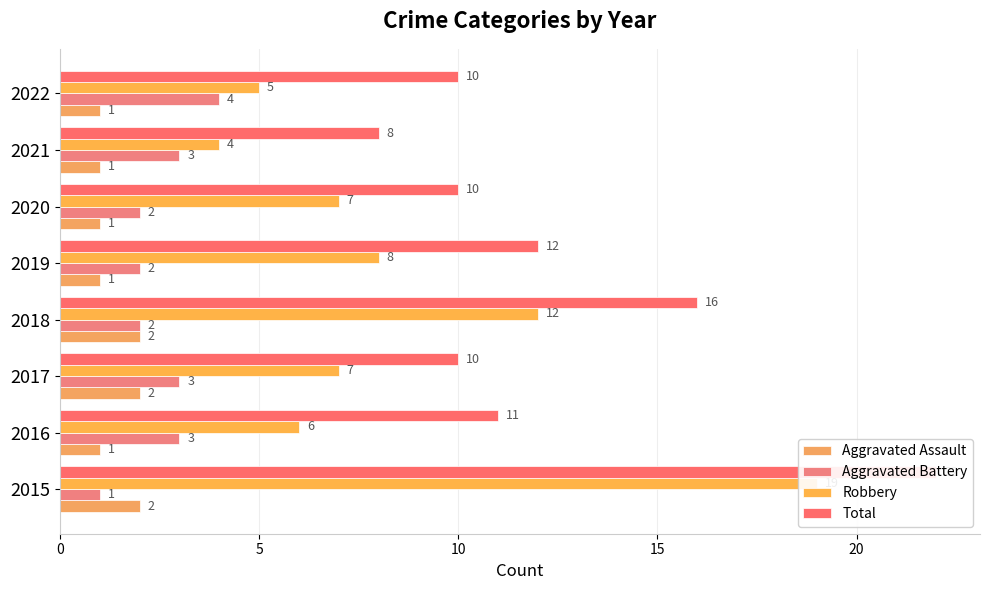

Which has a higher value, 2021 or 2017?

2017